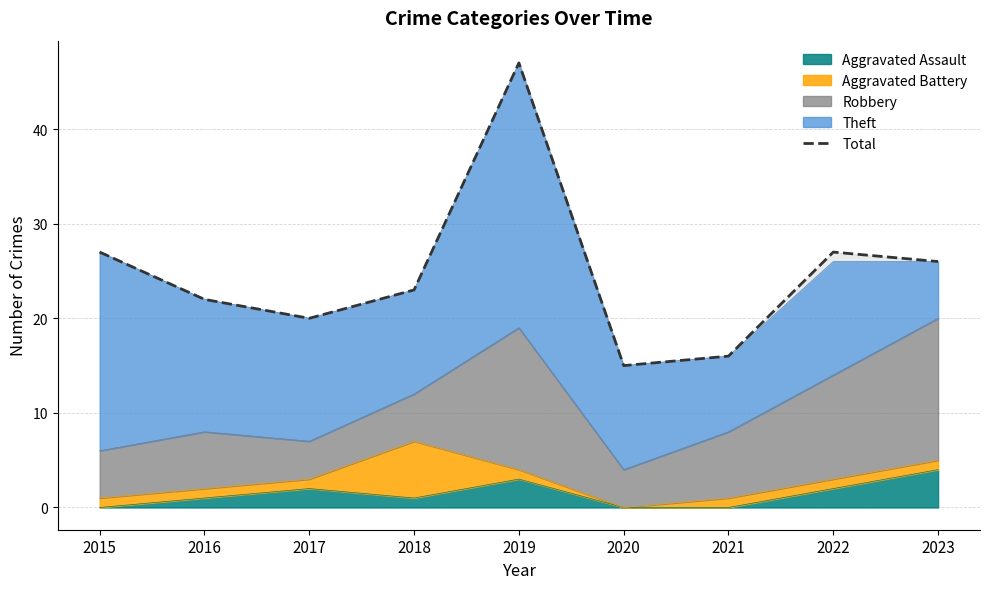

True or false: the data has more than 0 interior local peaks.

True